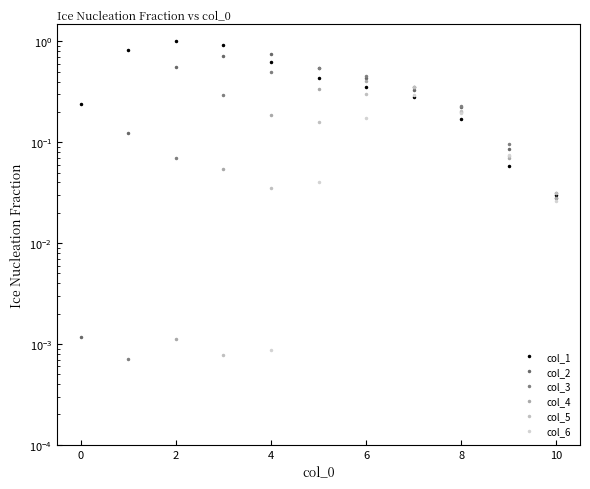

Which category has the highest value in the col_1 series?

2